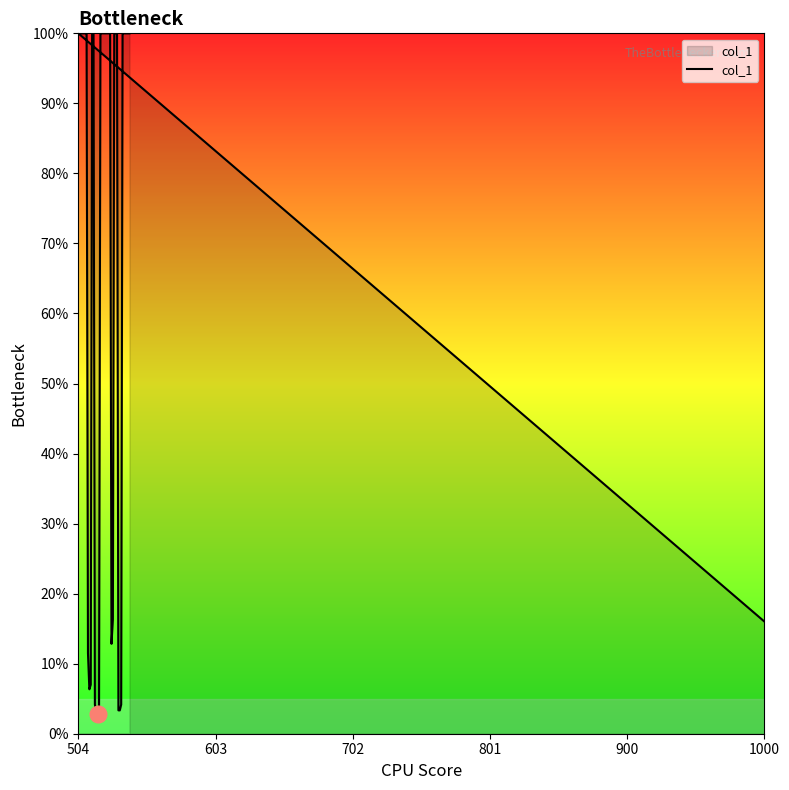

Is this an area chart (filled region under the line)?

No